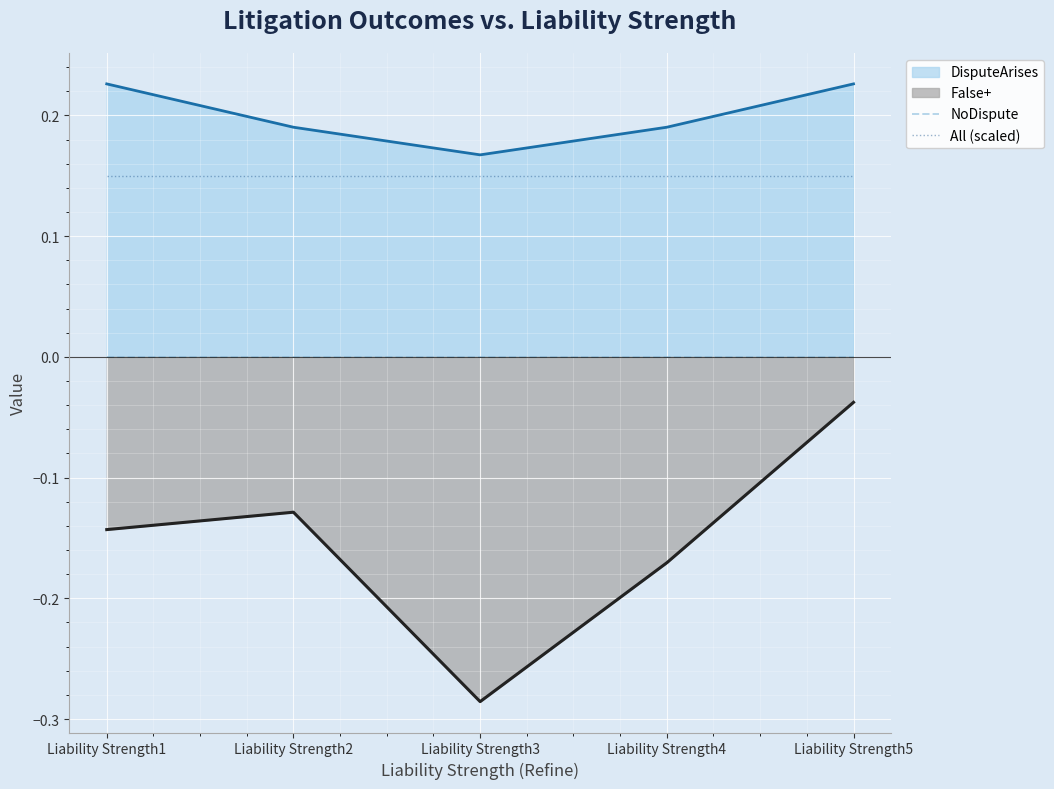

True or false: All (scaled) and False+ cross at least once.

False